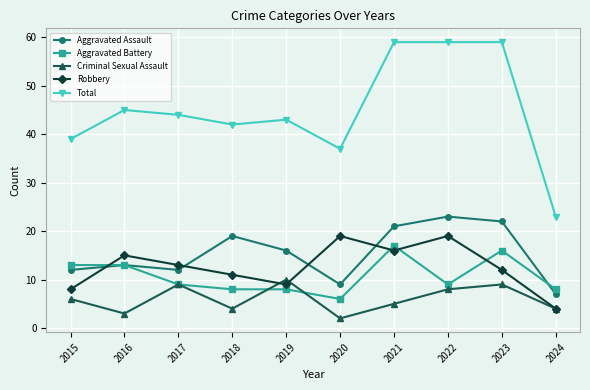

What is the difference between the Criminal Sexual Assault values at 2015 and 2020?

4